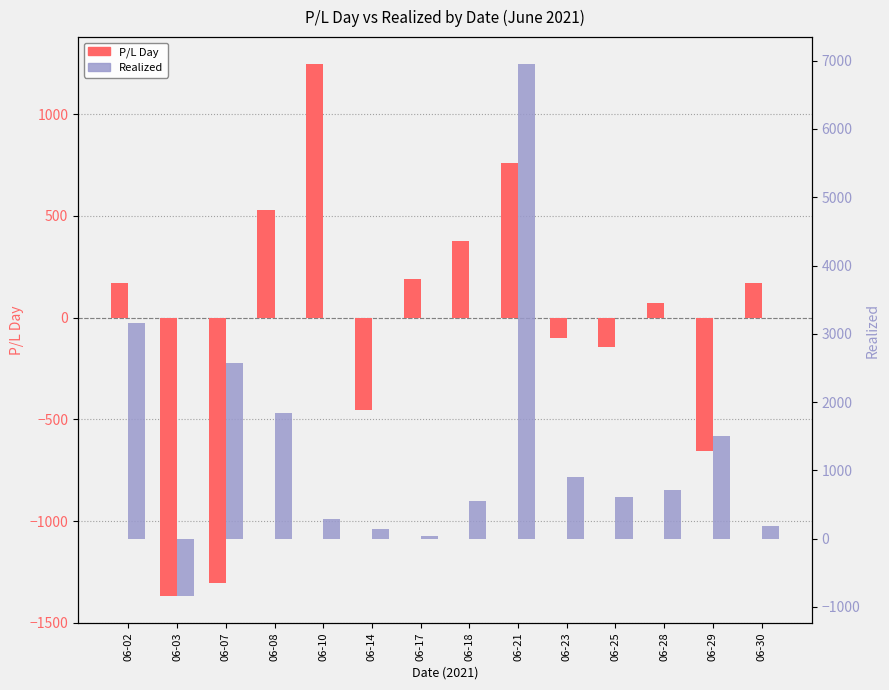

Reading left to right, extract all data points from this chart.

P/L Day: 06-02=168.5	06-03=-1369.9	06-07=-1303.2	06-08=528.0	06-10=1247.9	06-14=-452.0	06-17=188.5	06-18=376.9	06-21=760.3	06-23=-101.9	06-25=-146.4	06-28=74.0	06-29=-654.1	06-30=169.0
Realized: 06-02=3154.0	06-03=-847.0	06-07=2578.0	06-08=1835.0	06-10=290.0	06-14=145.0	06-17=36.0	06-18=543.0	06-21=6956.0	06-23=896.0	06-25=612.0	06-28=704.0	06-29=1508.0	06-30=183.0